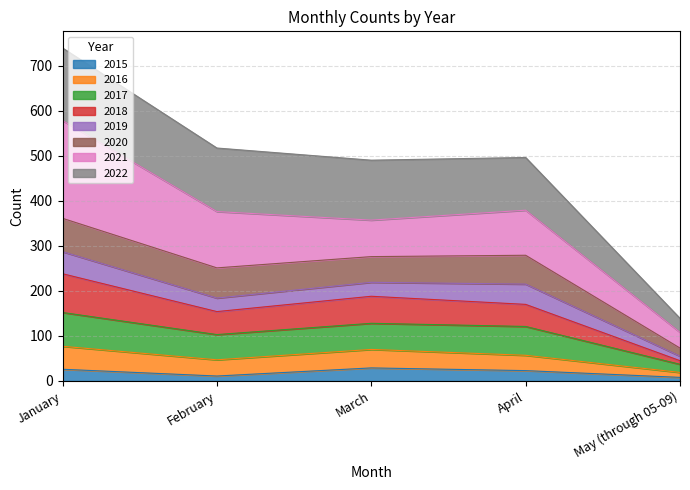

At which category is the sum across all series the highest?

January